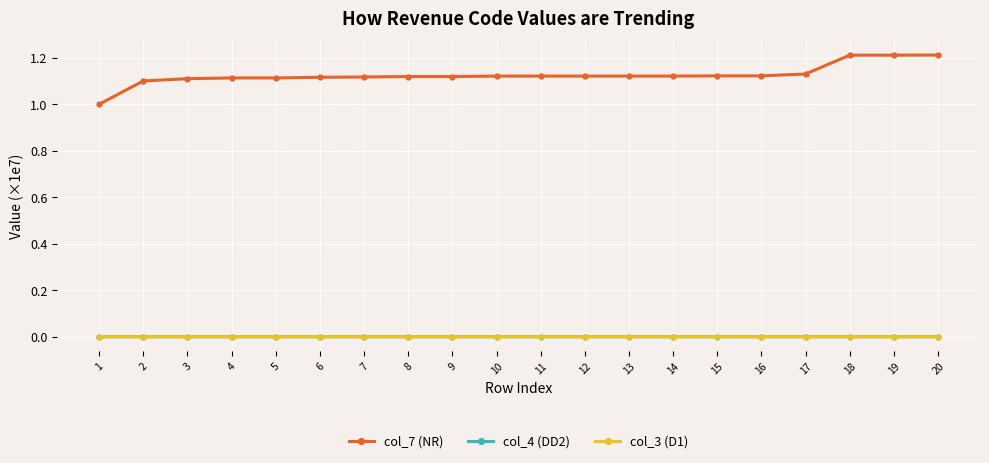

Which series has the widest spread of values?

col_7 (NR)